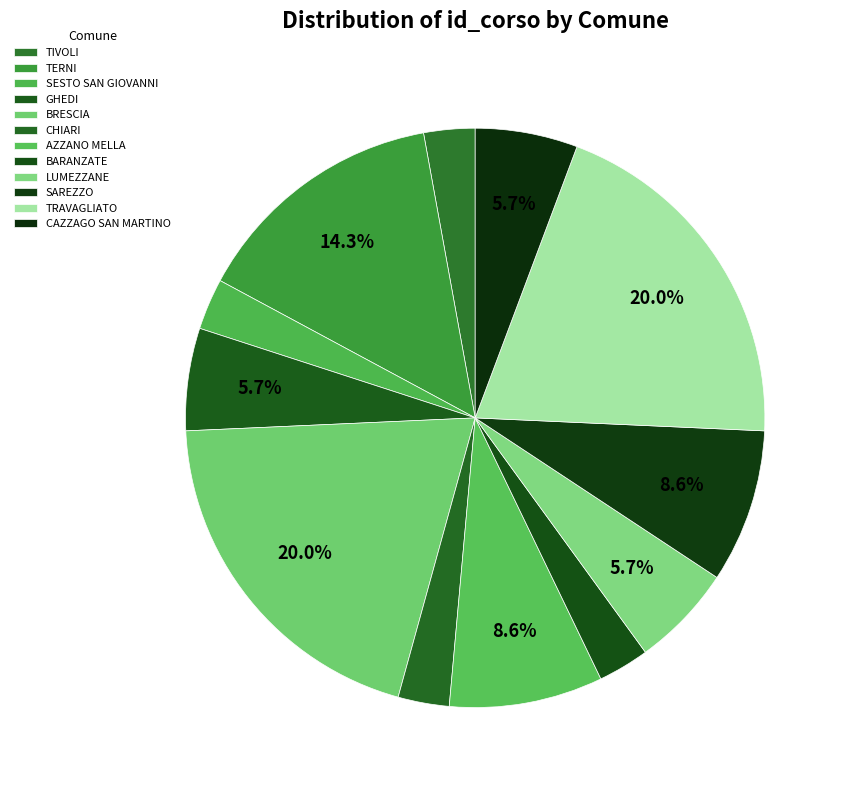

To the nearest percent, what is the difference between the largest and smallest slice percentages?

17%